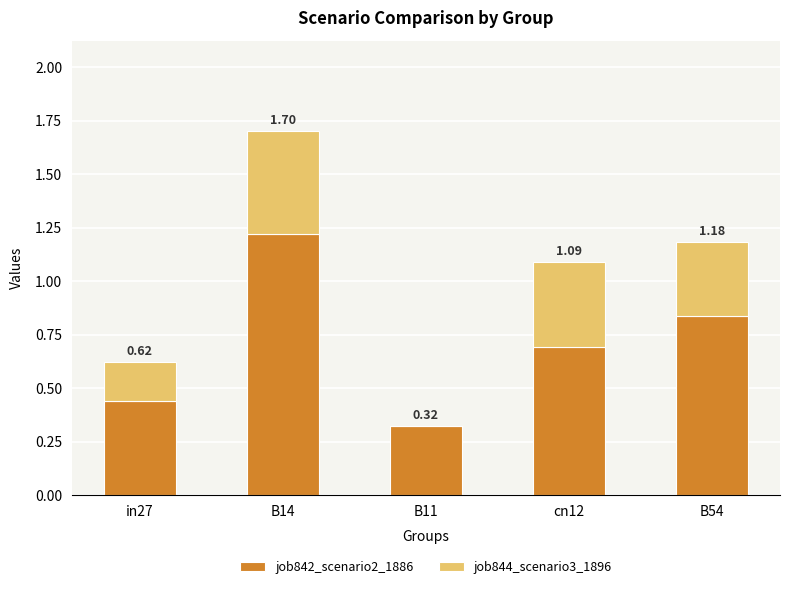

What is the difference between the job842_scenario2_1886 values at B14 and cn12?

0.5